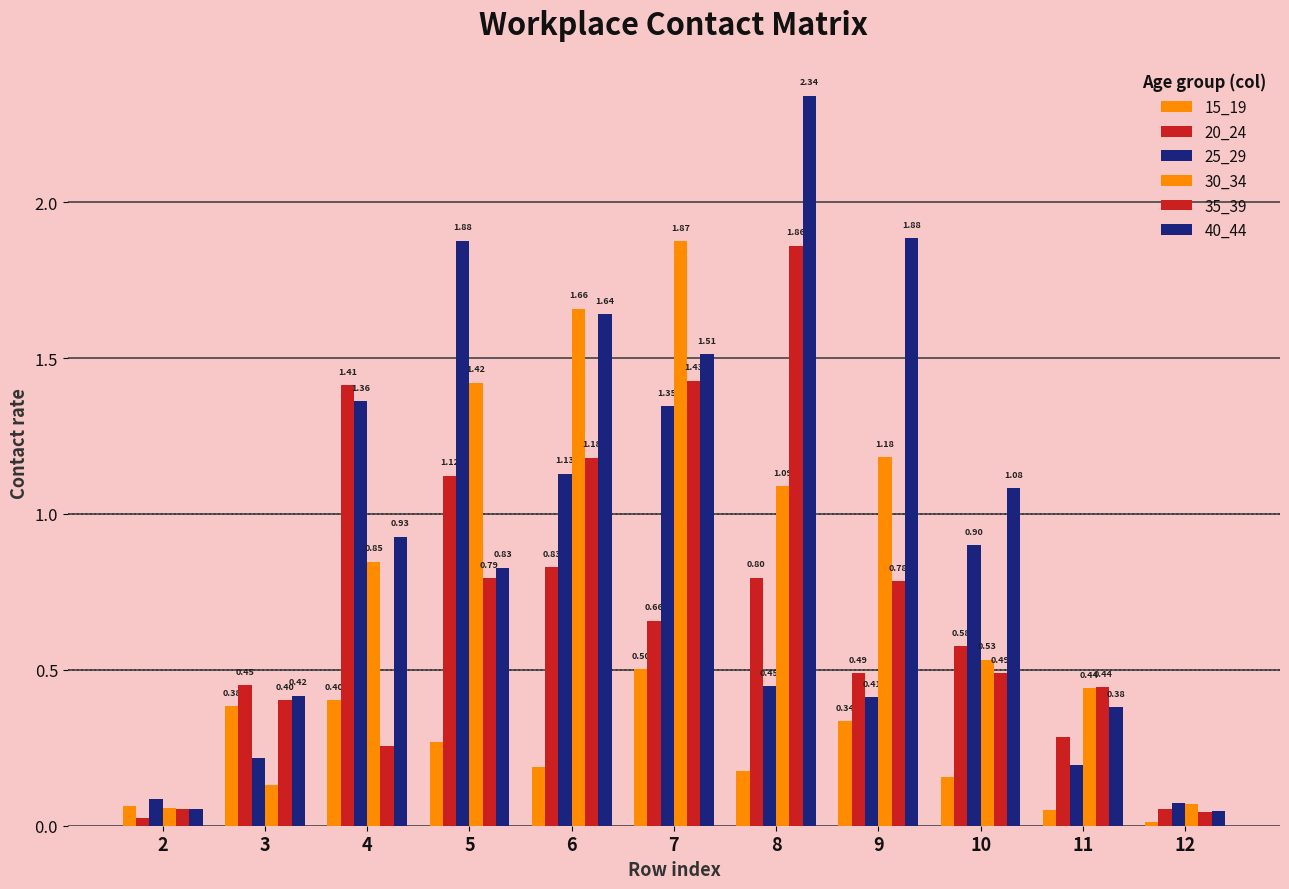

True or false: 15_19 has a value of 0.3 at 5.

True